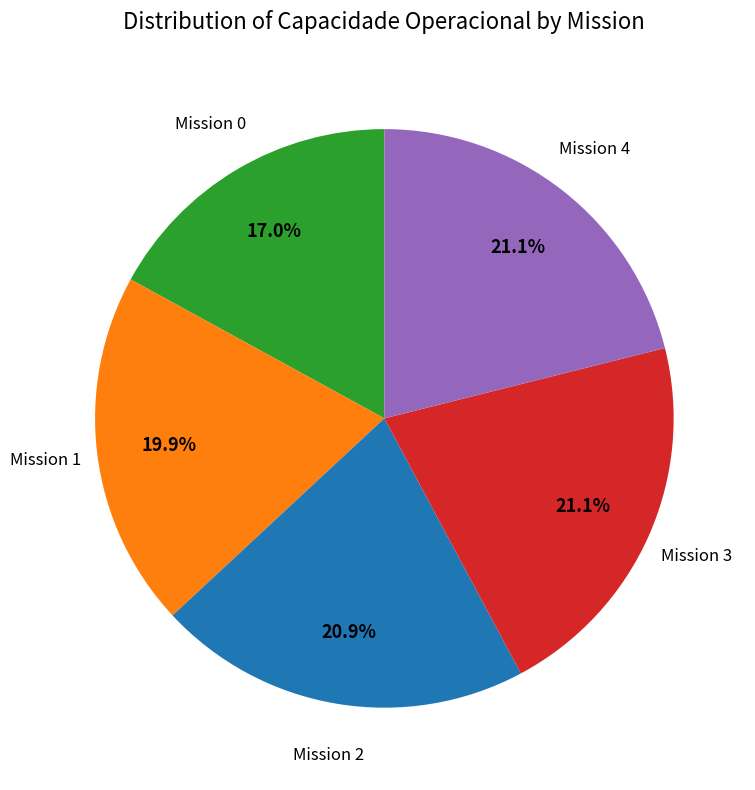

Does any single category account for the majority?

No